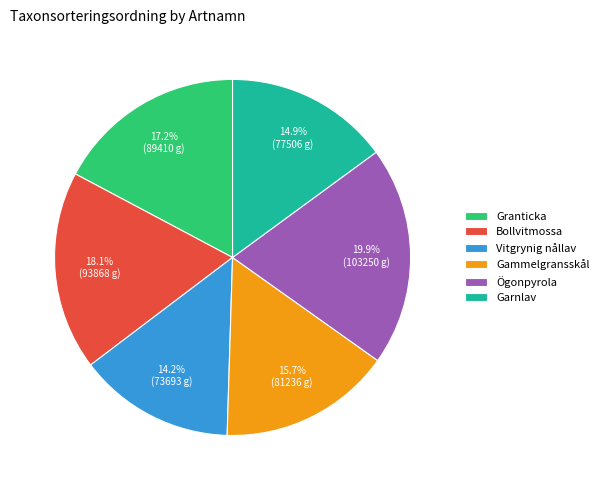

Do Garnlav and Gammelgransskål together represent more than half of the pie?

No